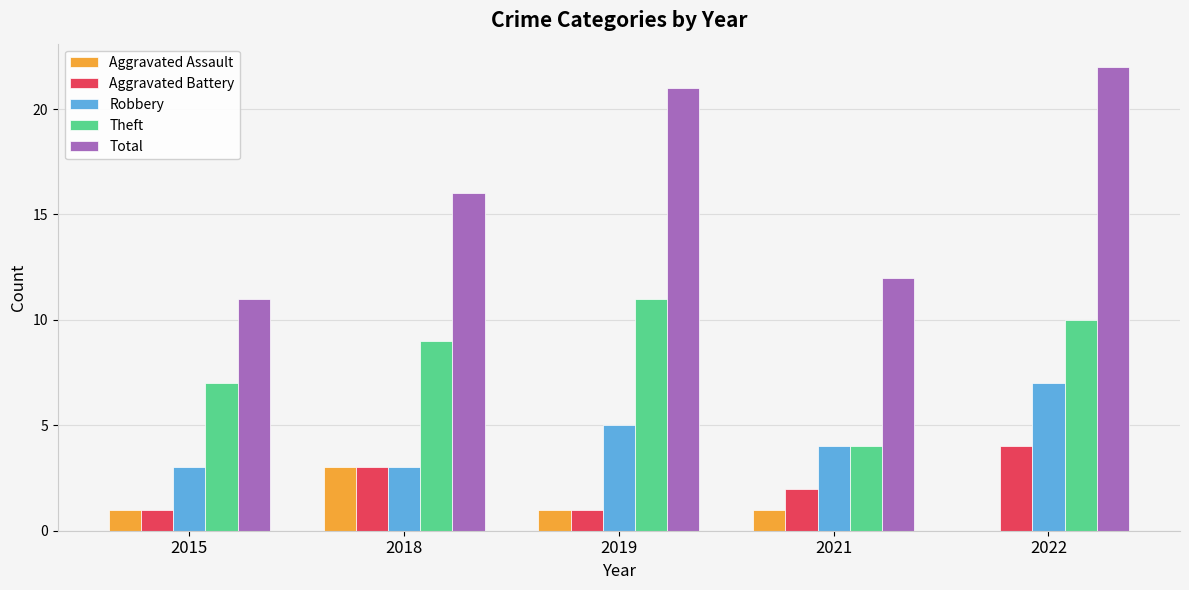

At which category is the sum across all series the highest?

2022